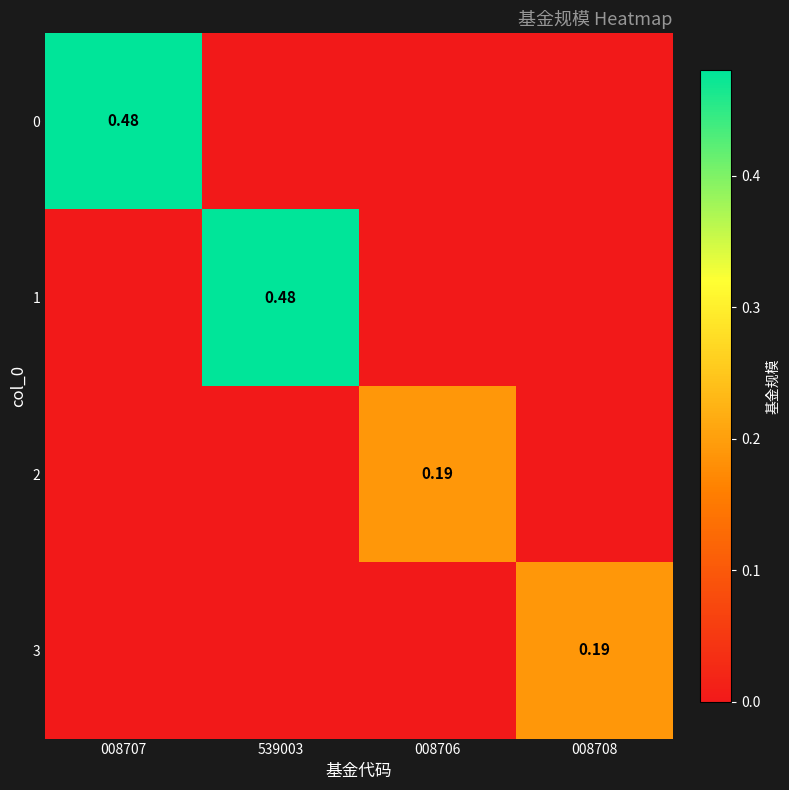

Which category has the lowest value across all series?

539003